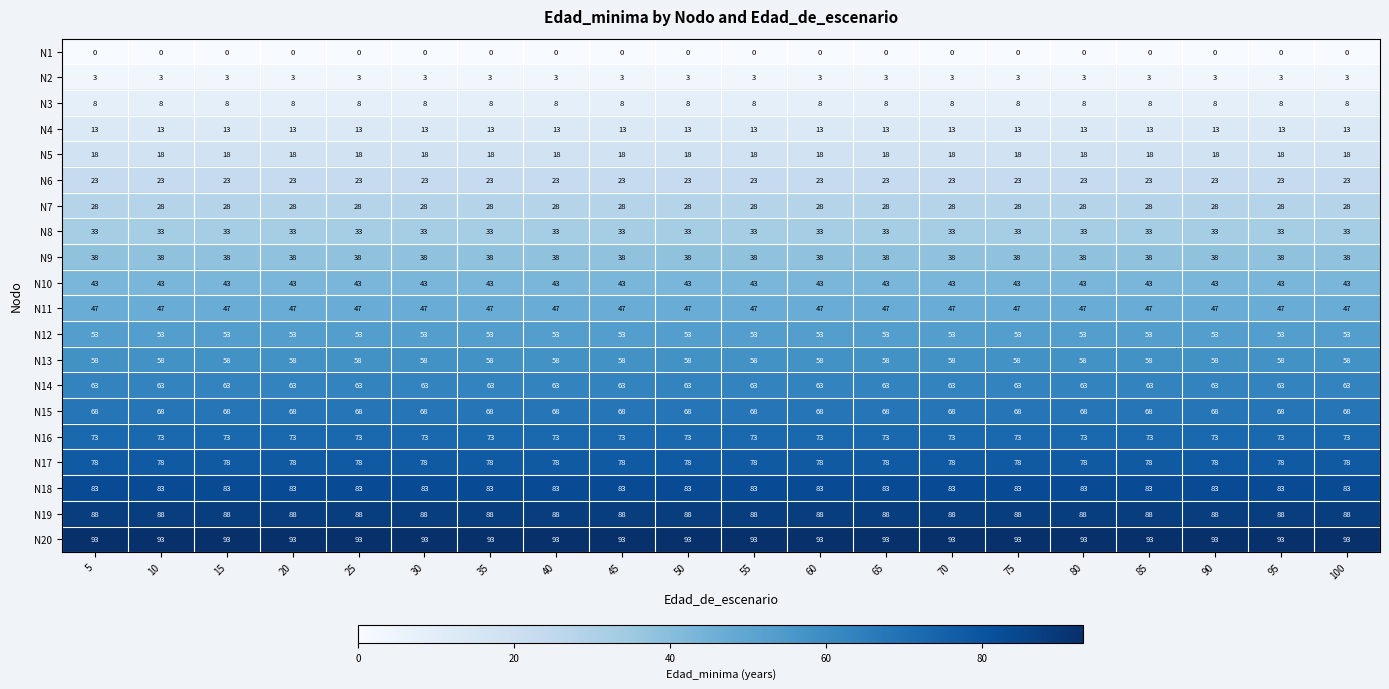

What is the greatest value displayed?

93